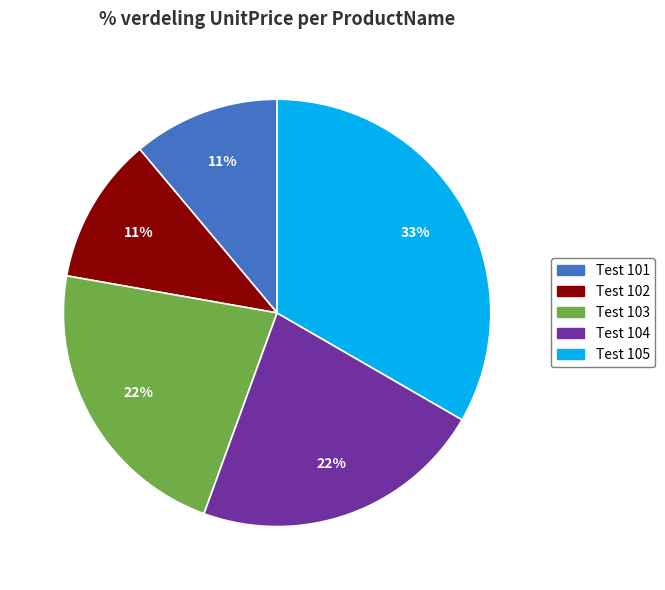

How many segments does this pie chart have?

5